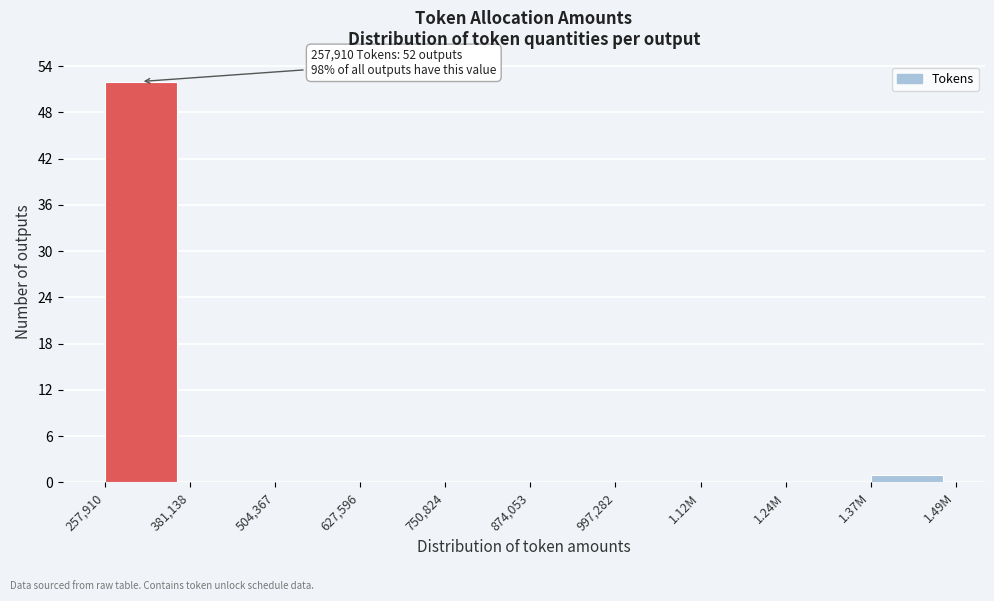

Reading right to left, extract all data points from this chart.

1.37M=1	1.24M=0	1.12M=0	997,282=0	874,053=0	750,824=0	627,596=0	504,367=0	381,138=0	257,910=52